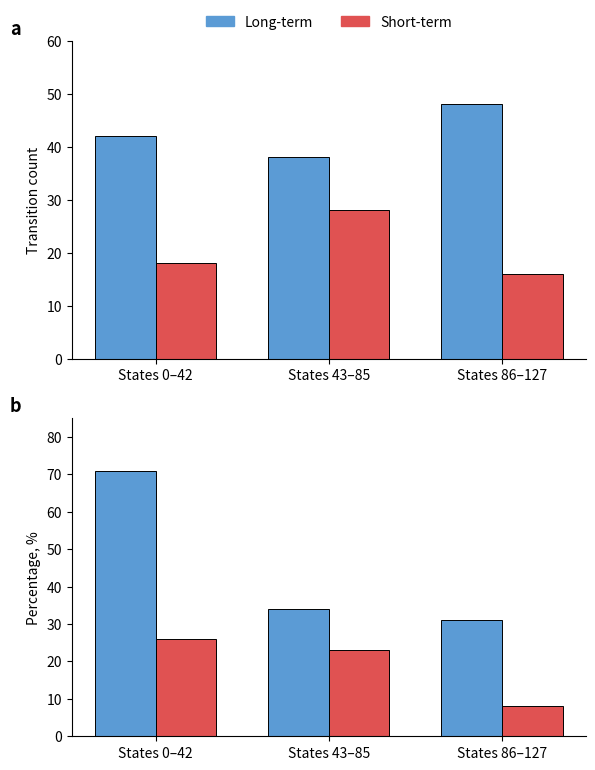

At which label does Long-term first exceed 34?

States 0–42